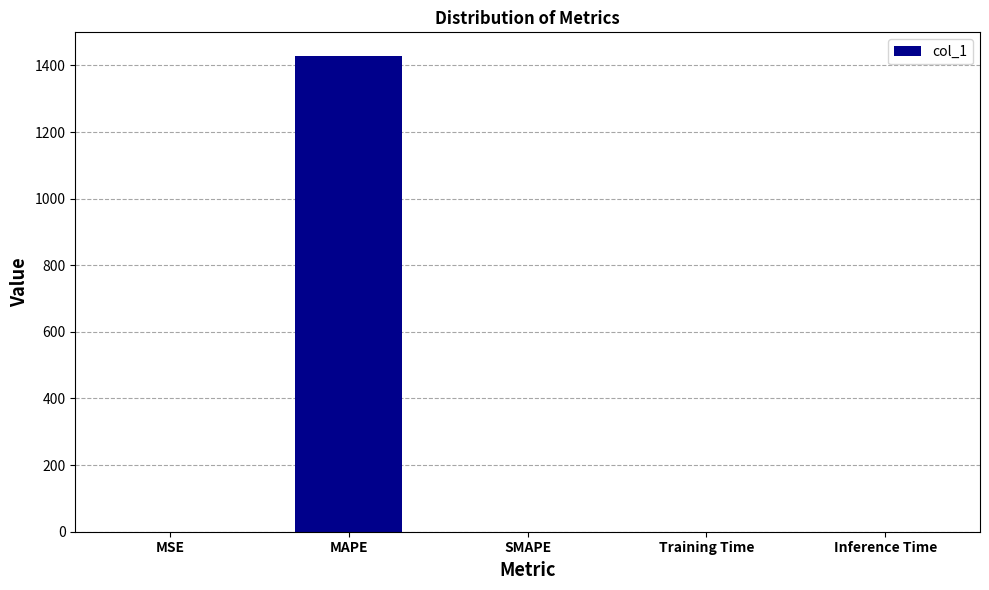

What value does the data have at MAPE?

1428.0